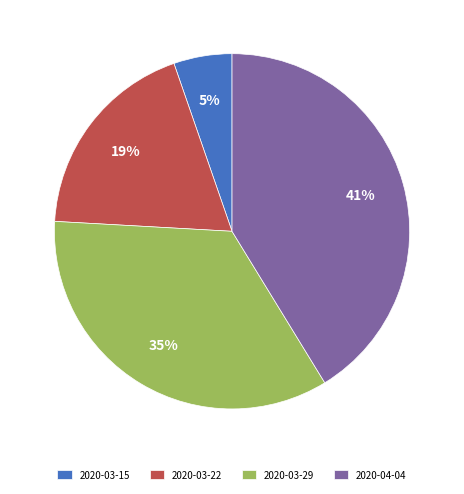

Is it true that 2020-03-22 is 7% of the pie?

False